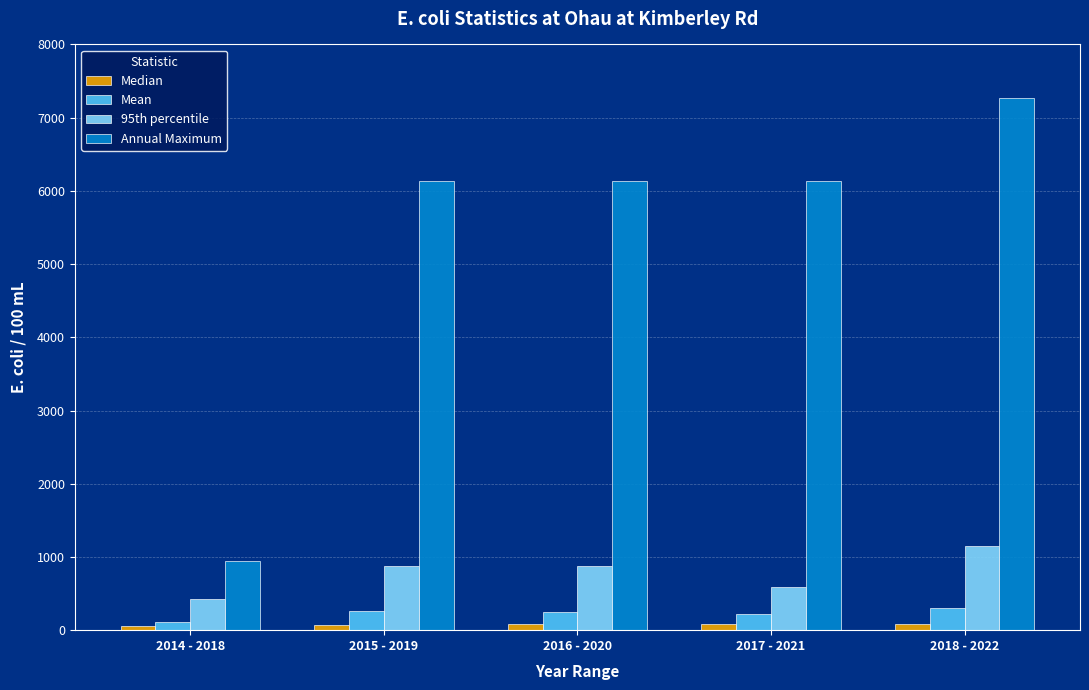

Which series has the largest range (max minus min)?

Annual Maximum